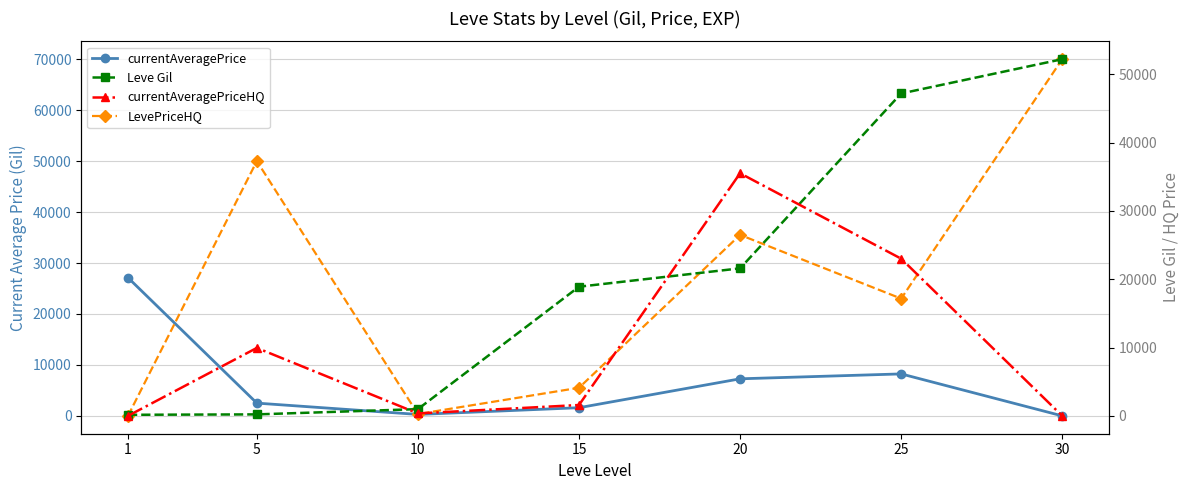

What is the sum of all Leve Gil values?

141300.0